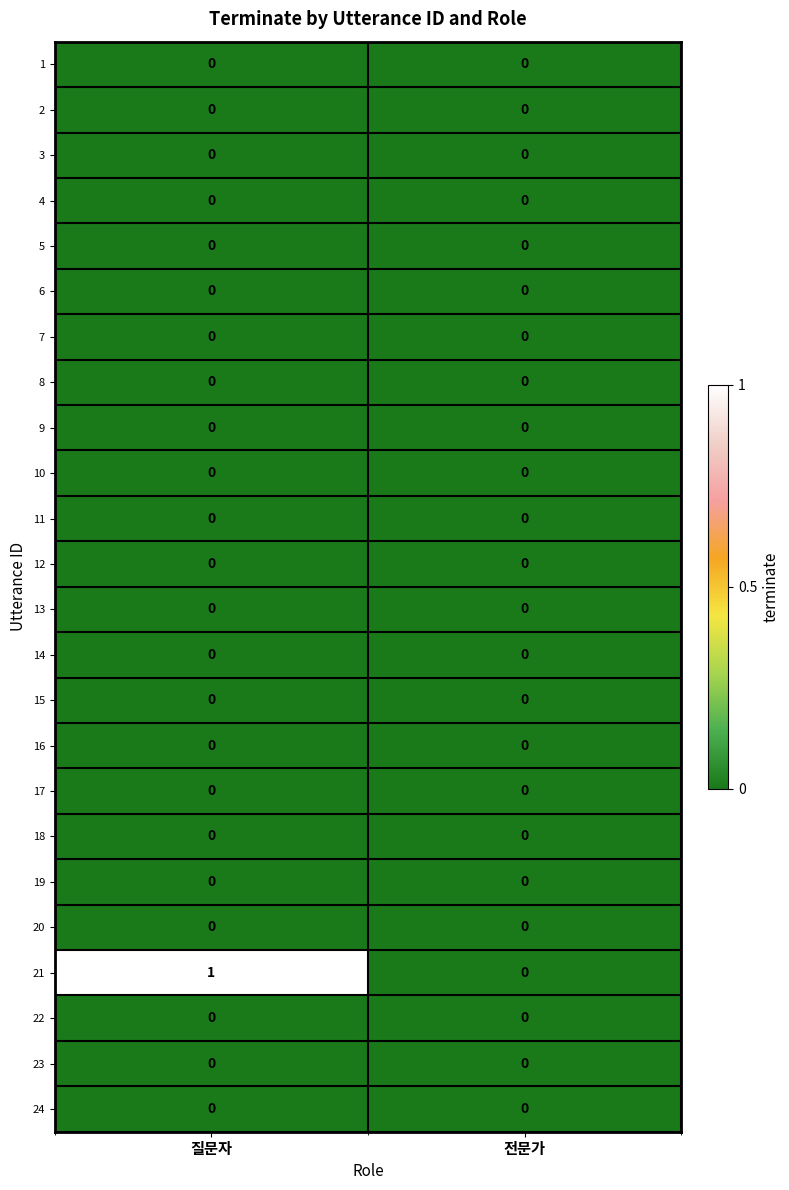

What is the total value across all series at 질문자?

1